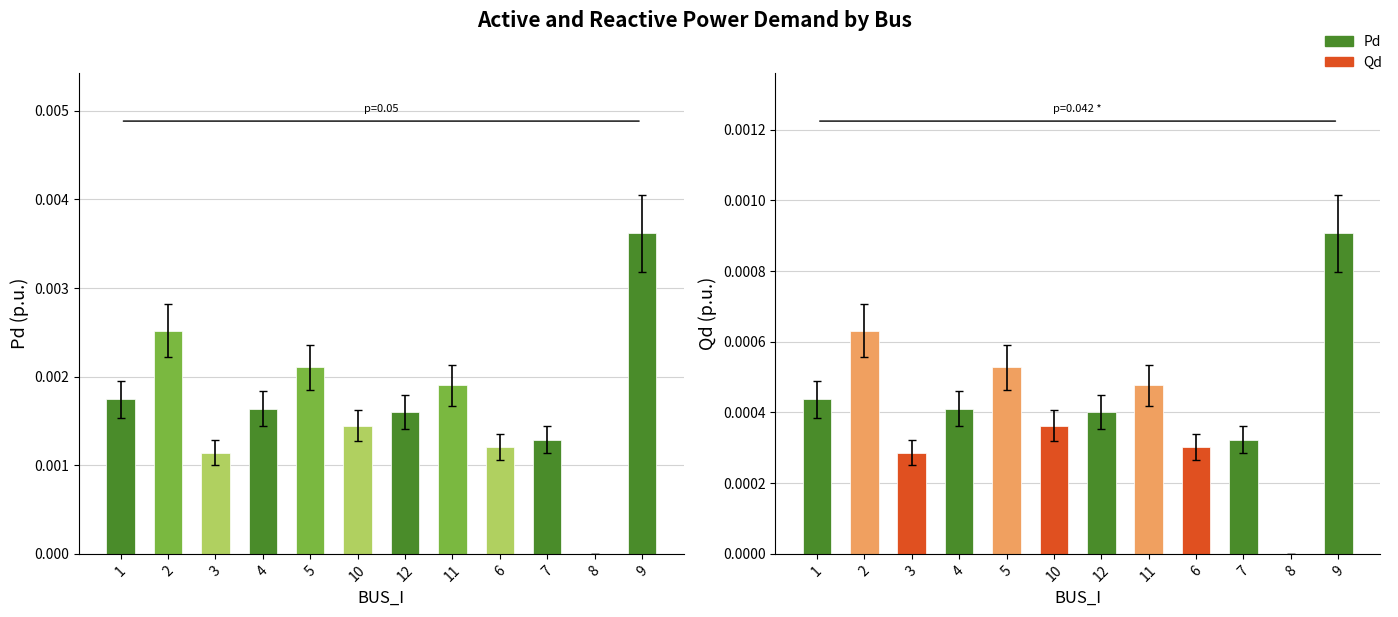

Which series has the largest range (max minus min)?

Qd